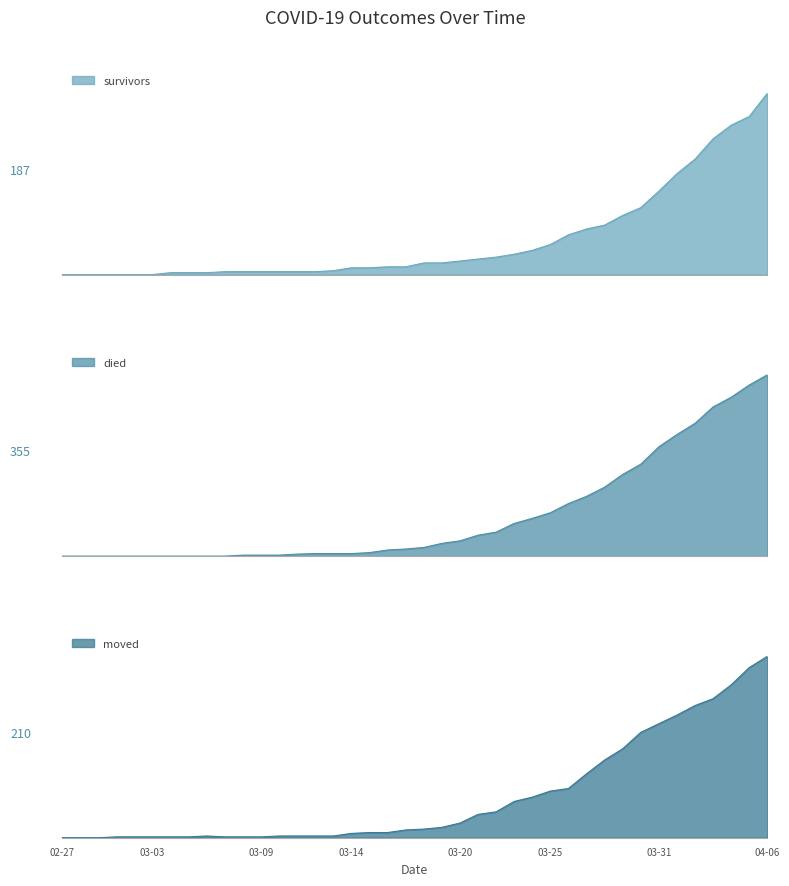

True or false: moved and survivors cross at least once.

True